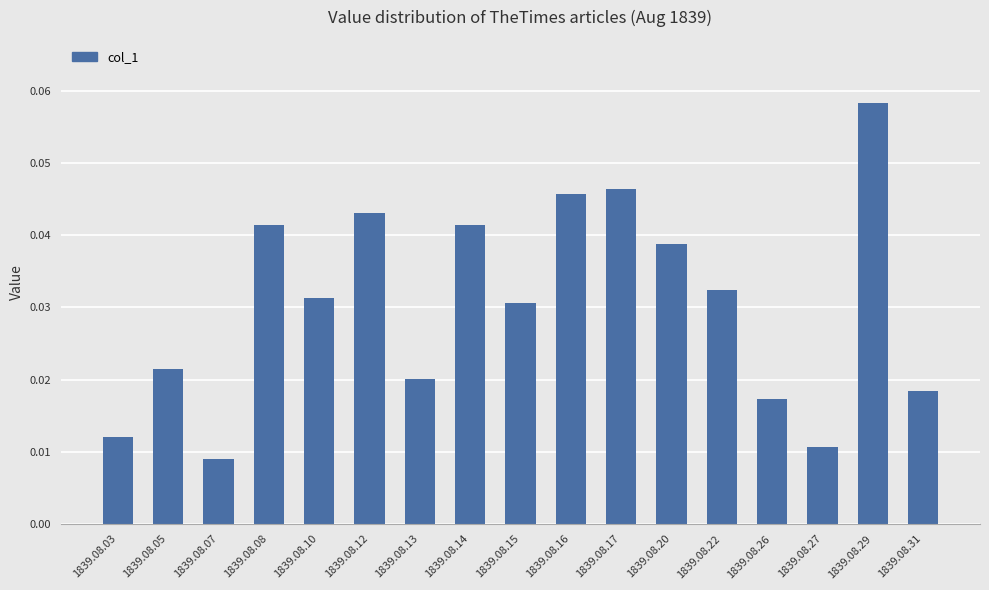

What is the sum of all values?

0.5